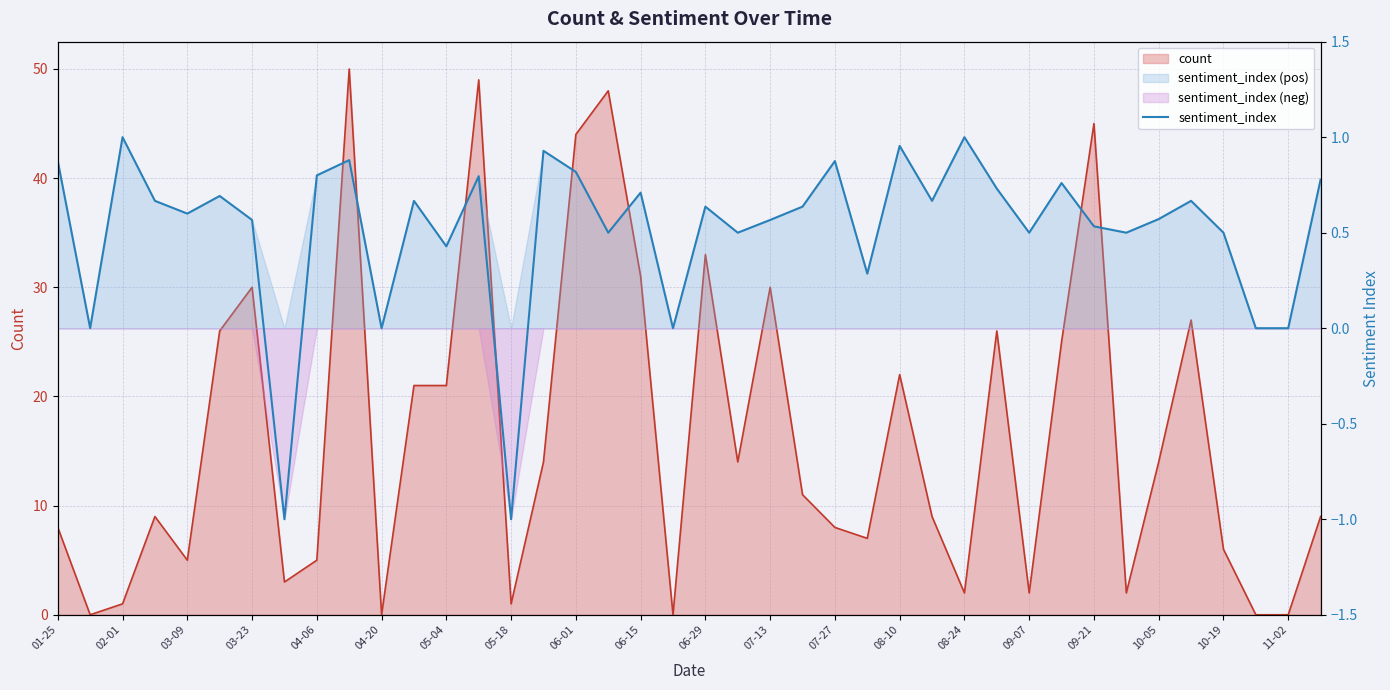

What is the difference between the values at 32 and 05-18?

1.5